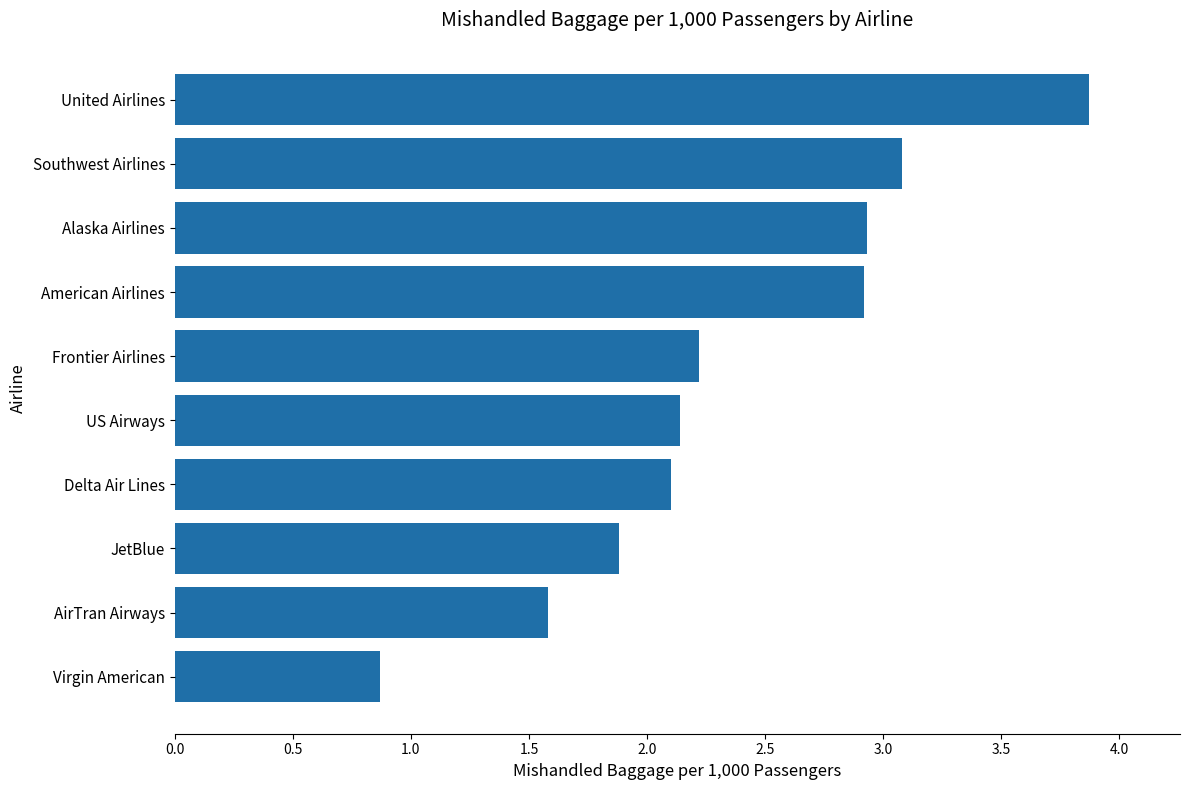

True or false: the data shows 2.1 at Delta Air Lines.

True